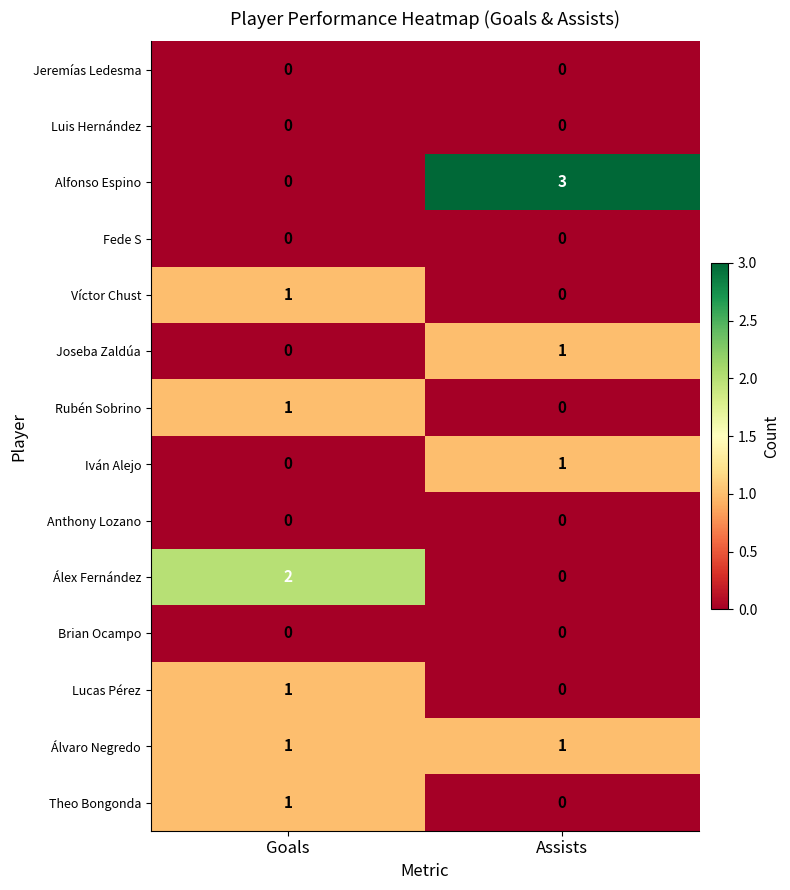

Reading left to right, list all the values displayed in this chart.

Jeremías Ledesma: 0	0
Luis Hernández: 0	0
Alfonso Espino: 0	3
Fede S: 0	0
Víctor Chust: 1	0
Joseba Zaldúa: 0	1
Rubén Sobrino: 1	0
Iván Alejo: 0	1
Anthony Lozano: 0	0
Álex Fernández: 2	0
Brian Ocampo: 0	0
Lucas Pérez: 1	0
Álvaro Negredo: 1	1
Theo Bongonda: 1	0